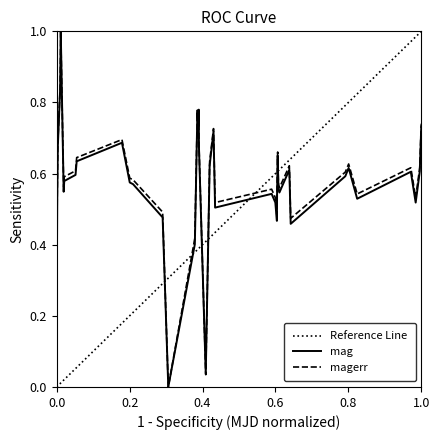

Rank the series by their maximum value, from lowest to highest.

mag, magerr